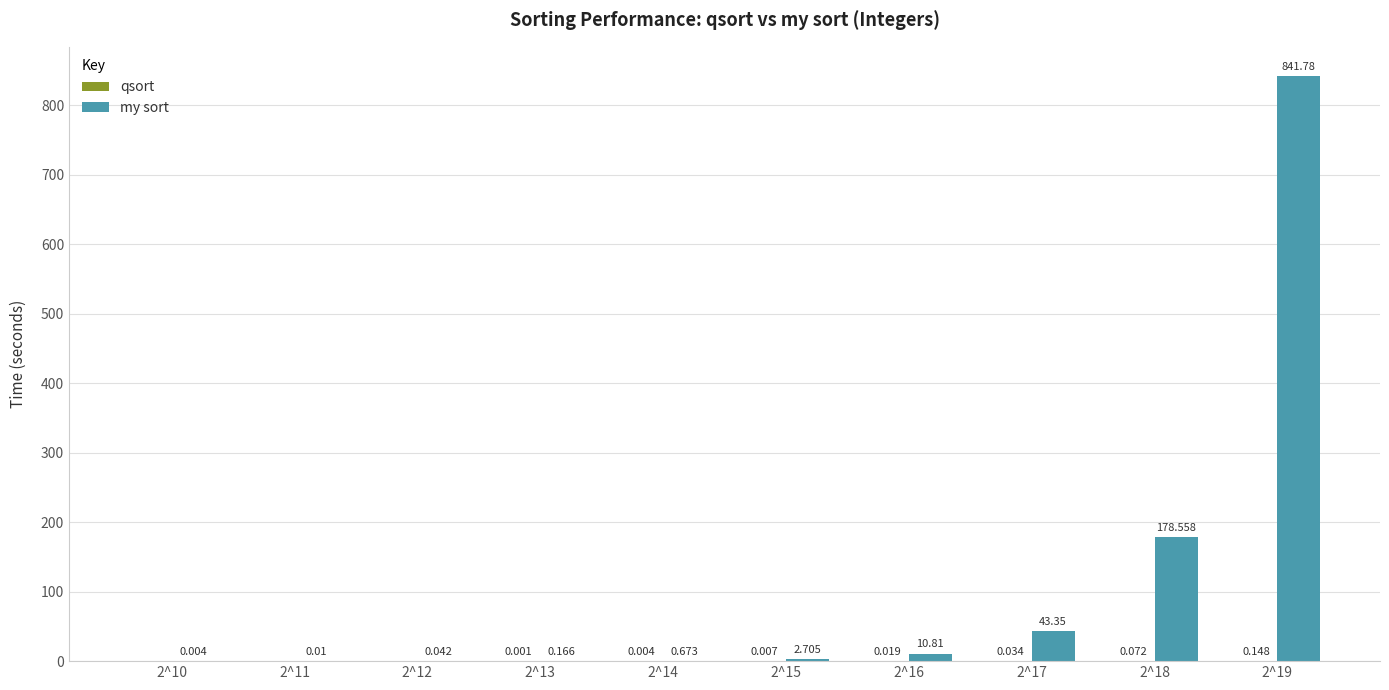

What is the highest value of the my sort series?

841.8